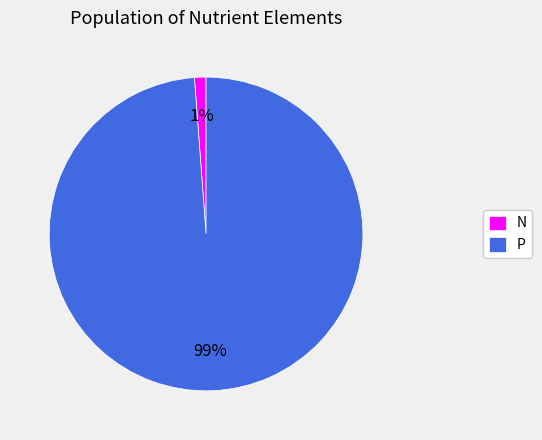

Does P account for over 50% of the chart?

Yes